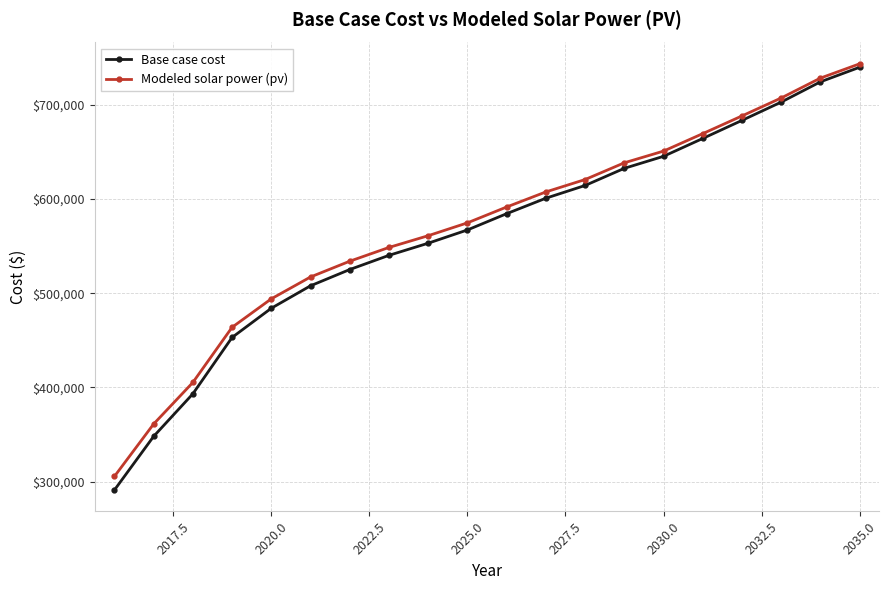

What is the lowest value of the Modeled solar power (pv) series?

305367.6